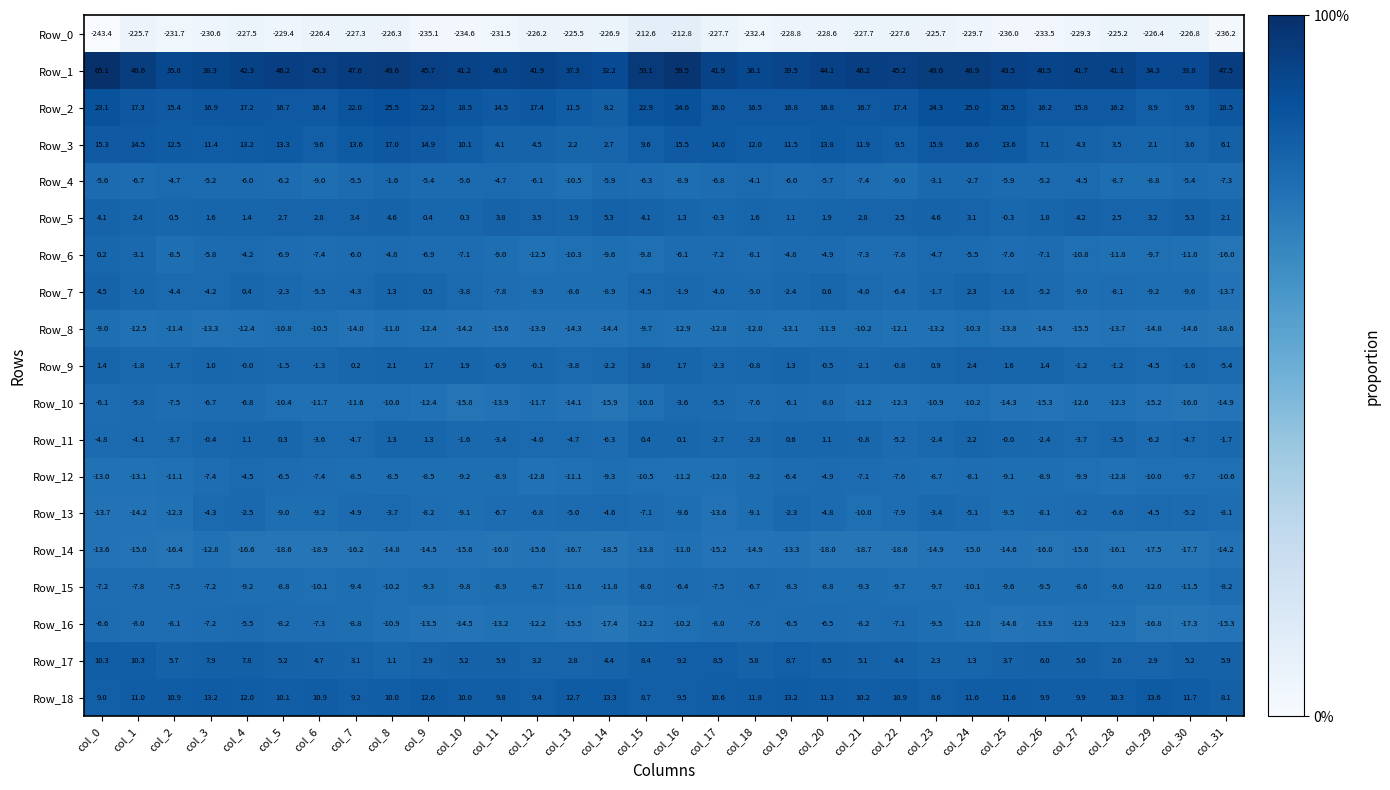

At which category is the sum across all series the highest?

col_16